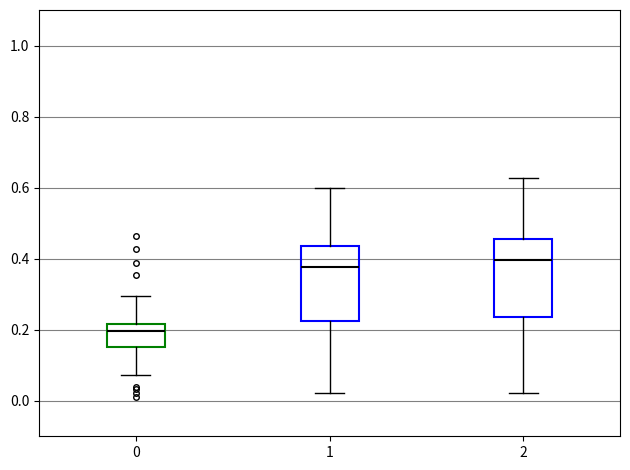

Where is the upper edge of the box at x = 1 on the y-axis? The values are not printed on the chart, so give them approximately, as read against the axis.

0.44